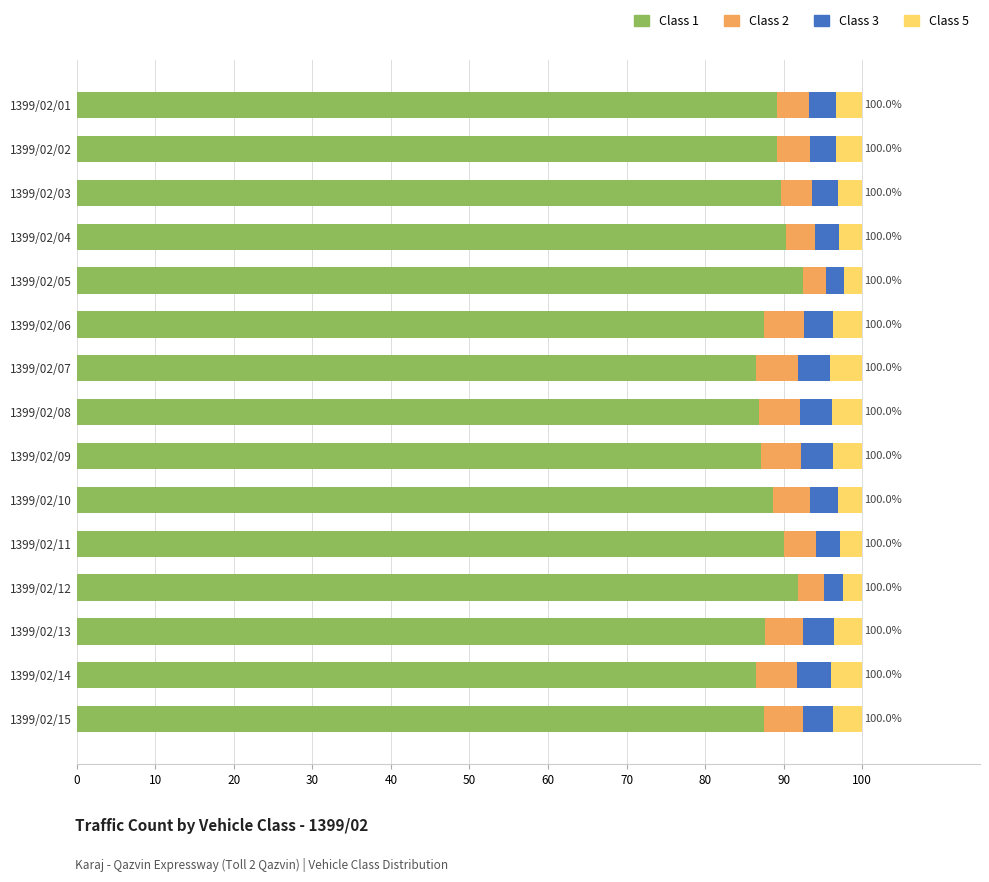

What is the difference between the maximum and second lowest values in the Class 1 series?

6.0